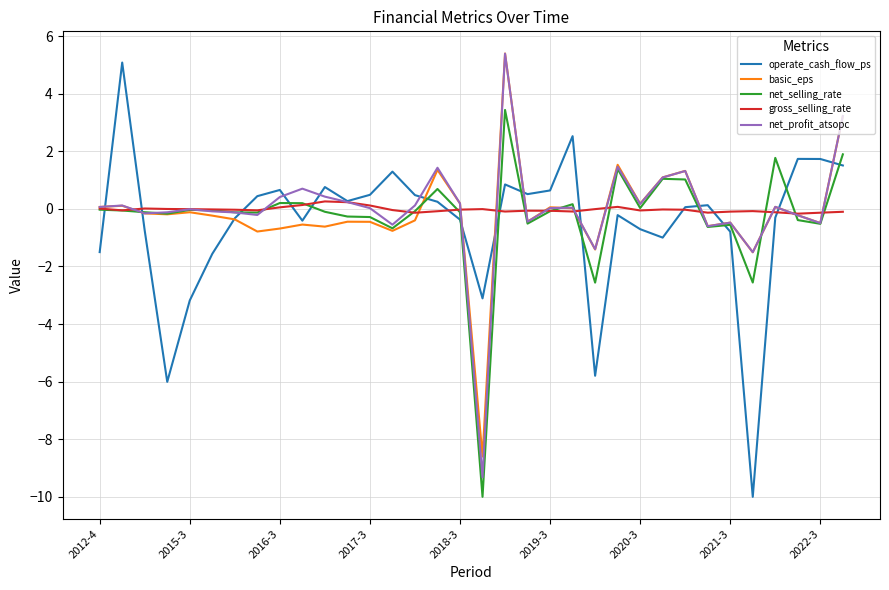

What is the minimum value for operate_cash_flow_ps?

-10.0